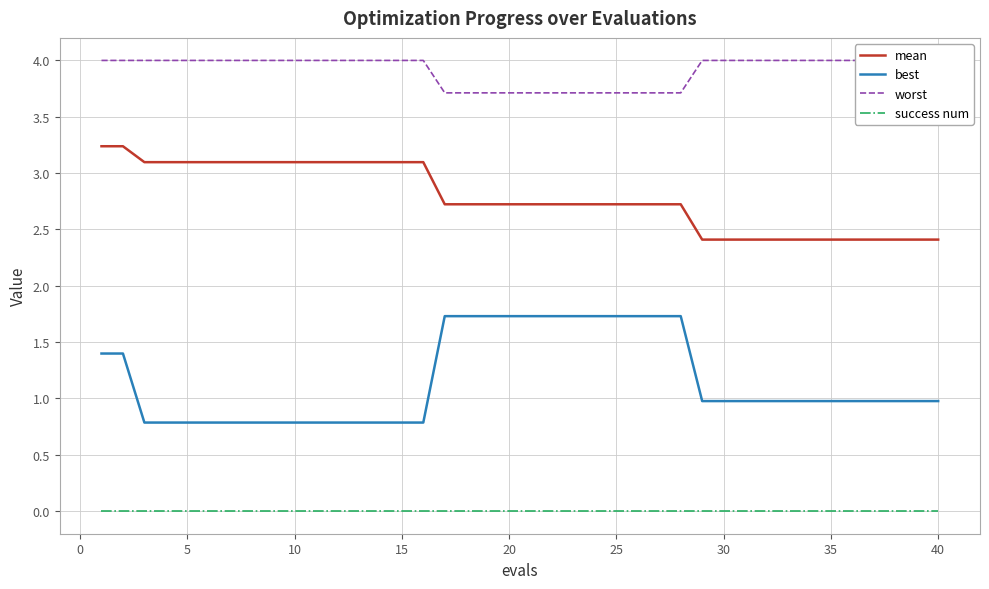

True or false: mean and success num cross at least once.

False